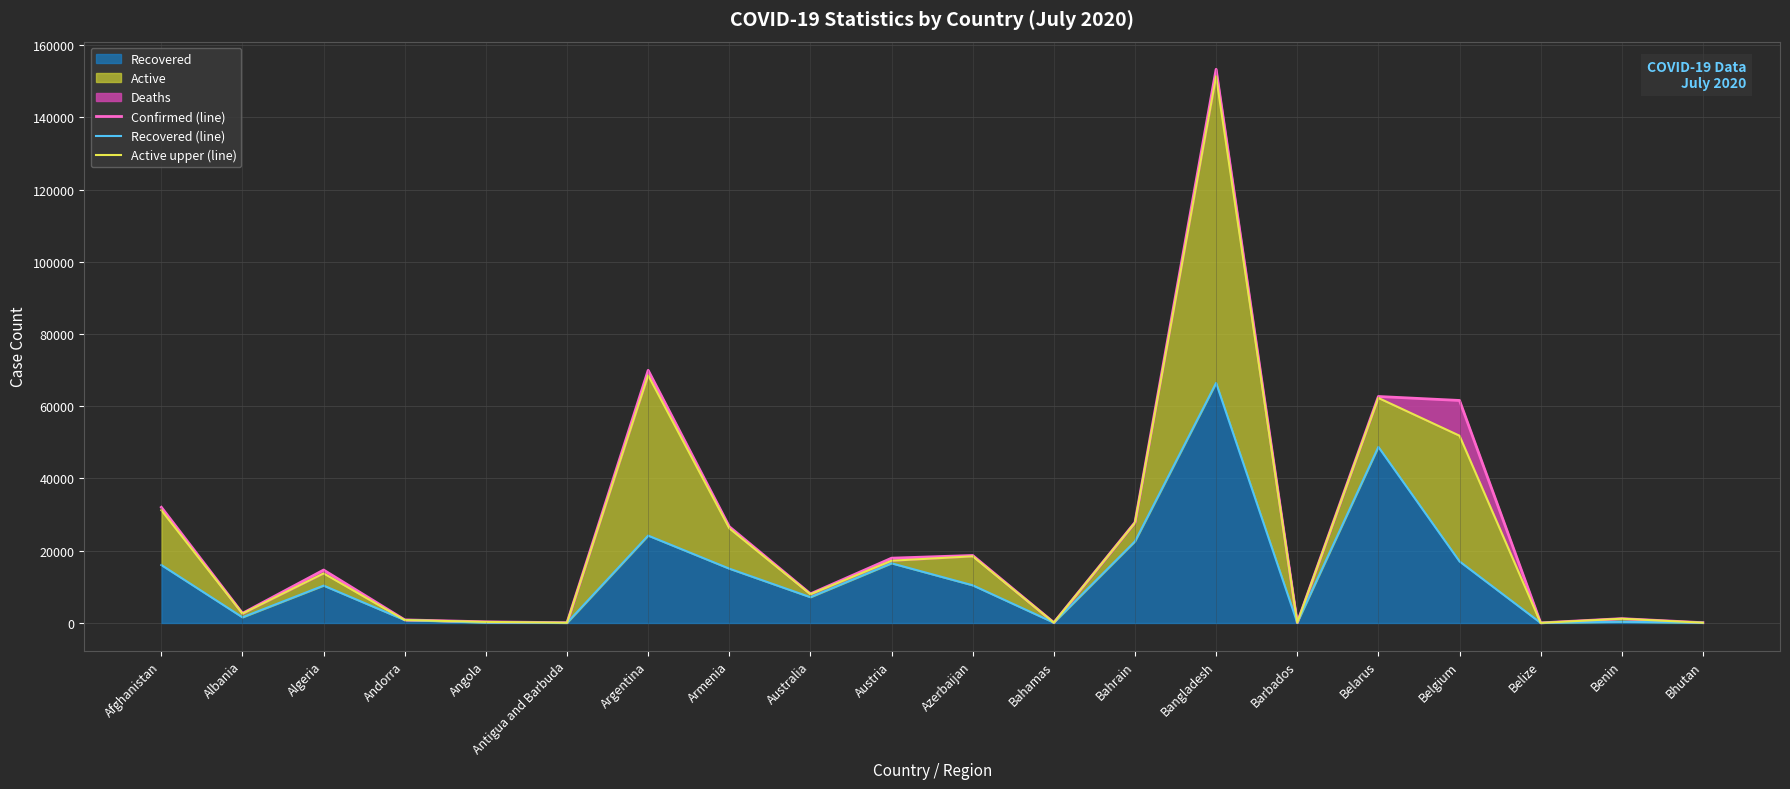

What is the average value of the Active upper (line) series?

24090